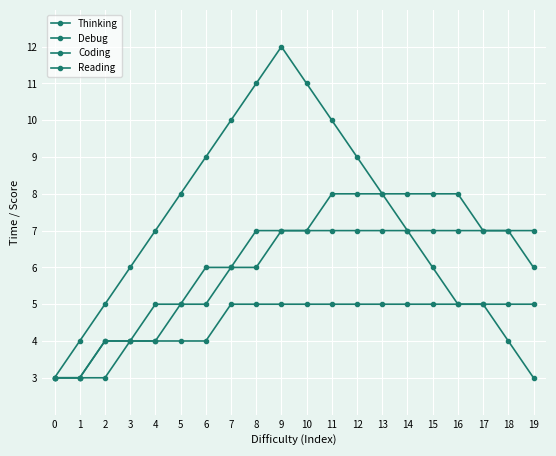

At how many categories does at least one series exceed 7?

12